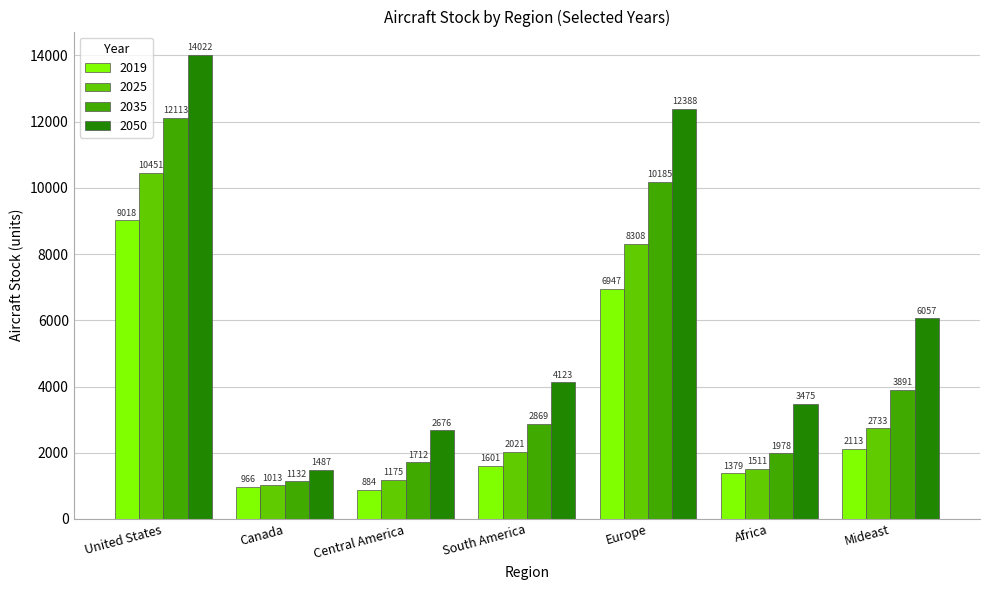

Does the chart contain any negative values?

No